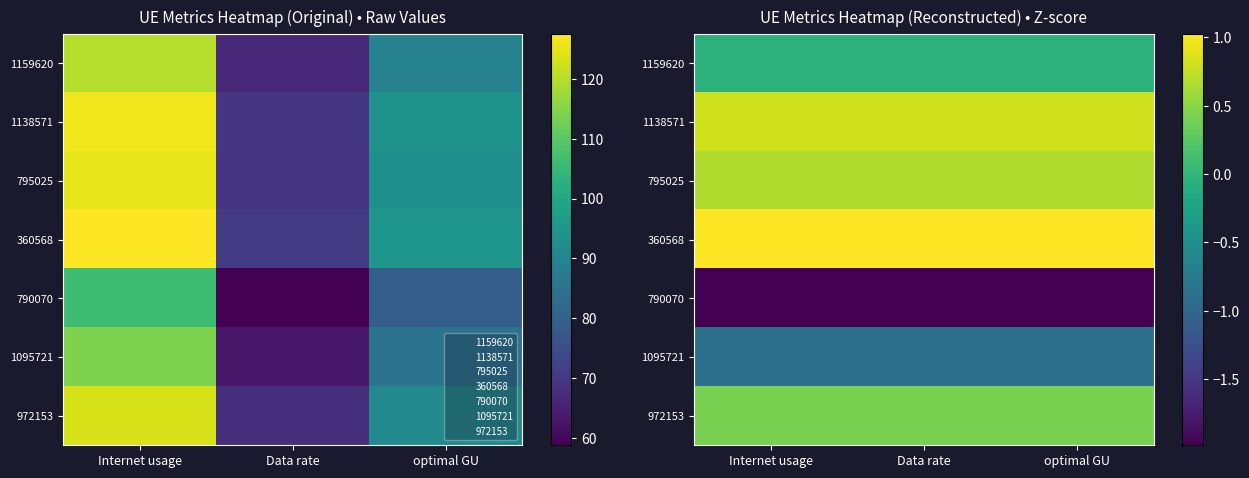

The value of 972153 at optimal GU is 0.4. True or false?

True